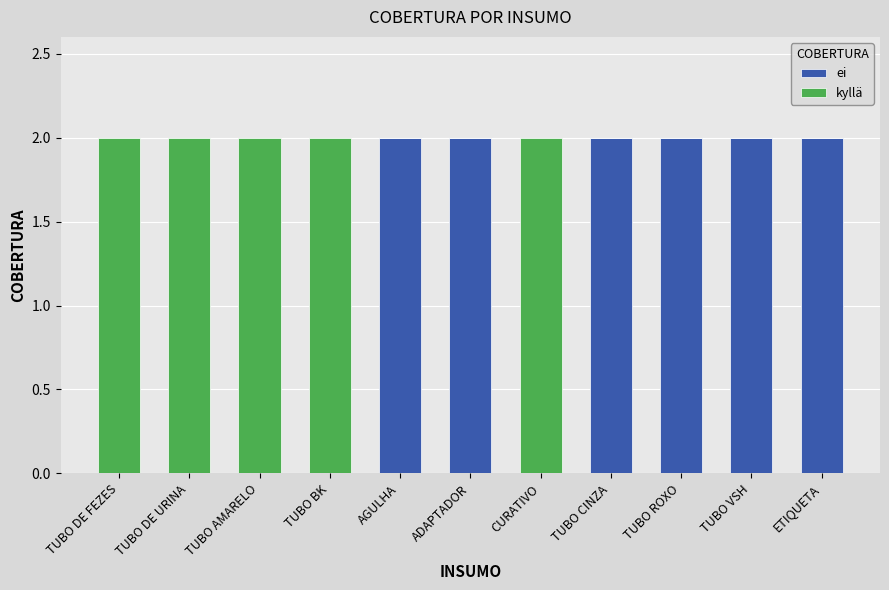

What is the sum of all ei values?

12